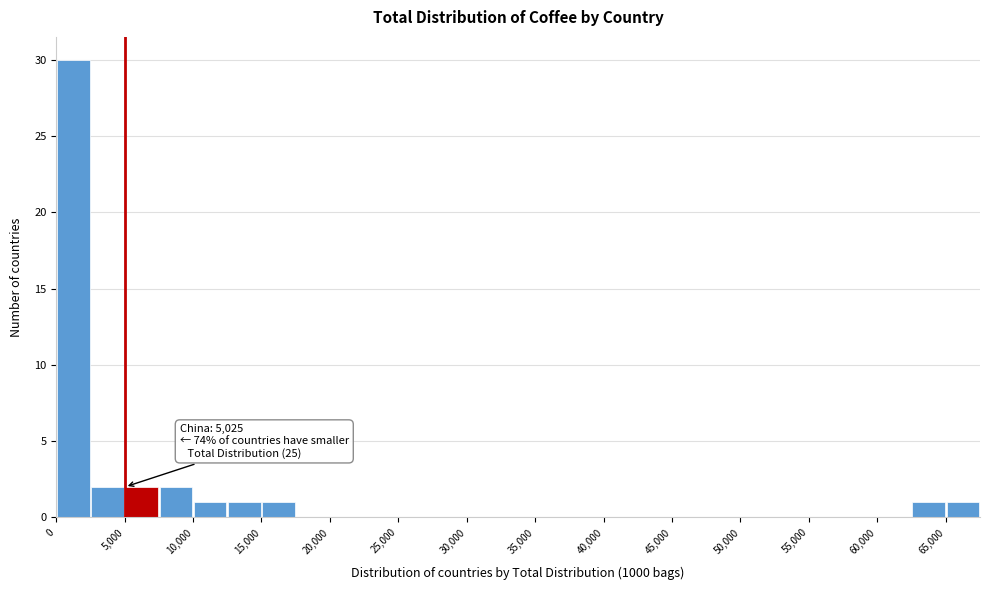

Which range on the x-axis has the tallest bar?

0 to 2500